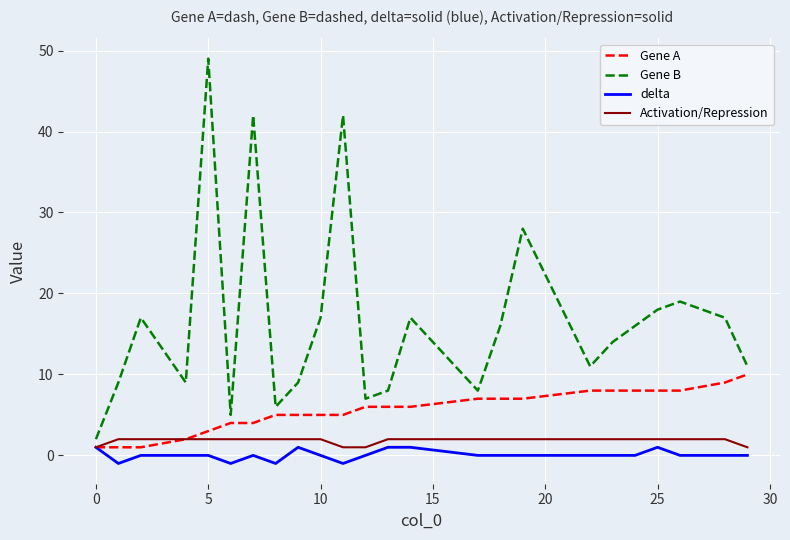

List the series in order of their peak value, highest first.

Gene B, Gene A, Activation/Repression, delta